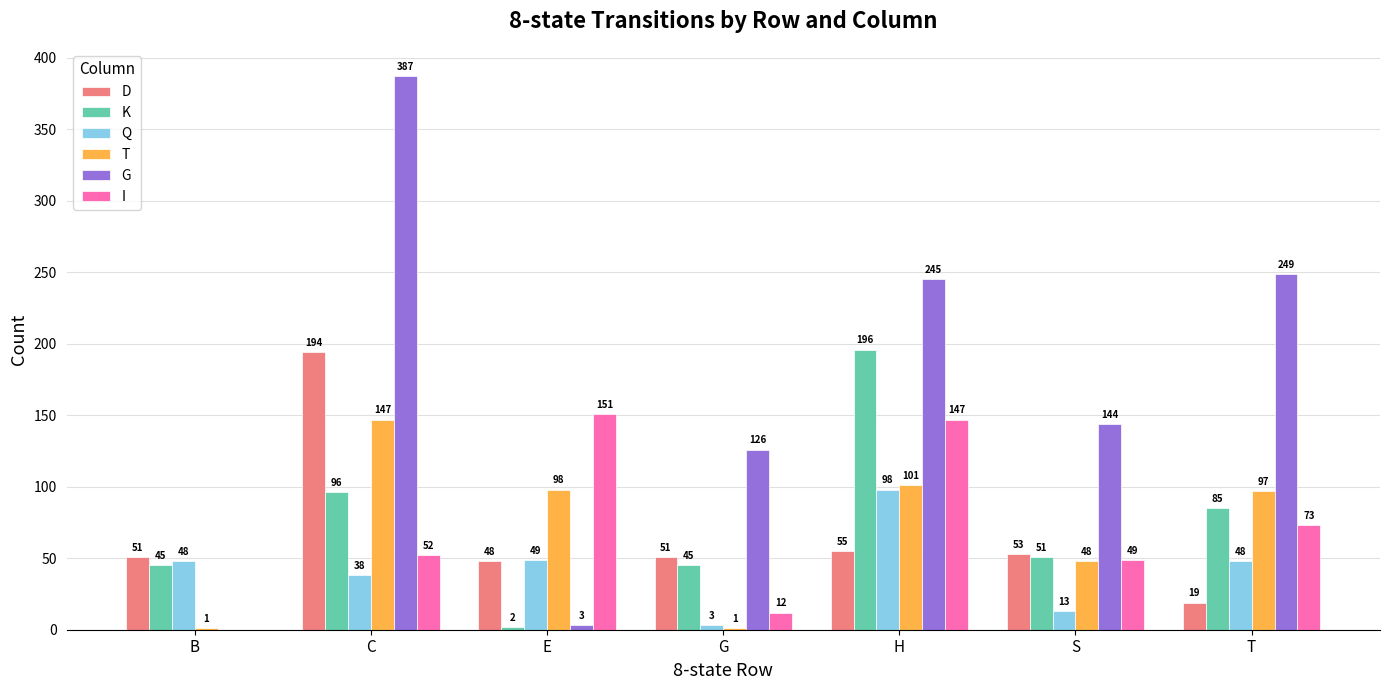

What is the sum of the T values at E and T?

195